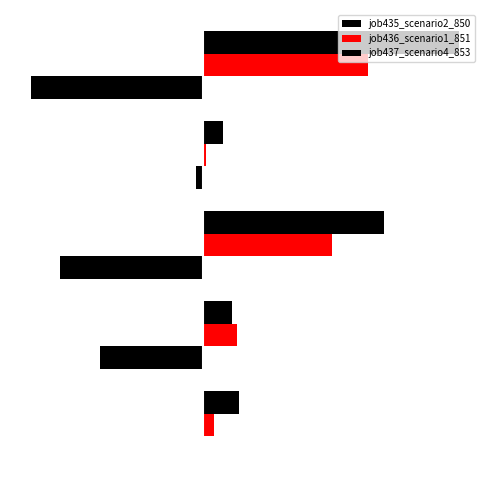

How many bars are there in total?

15